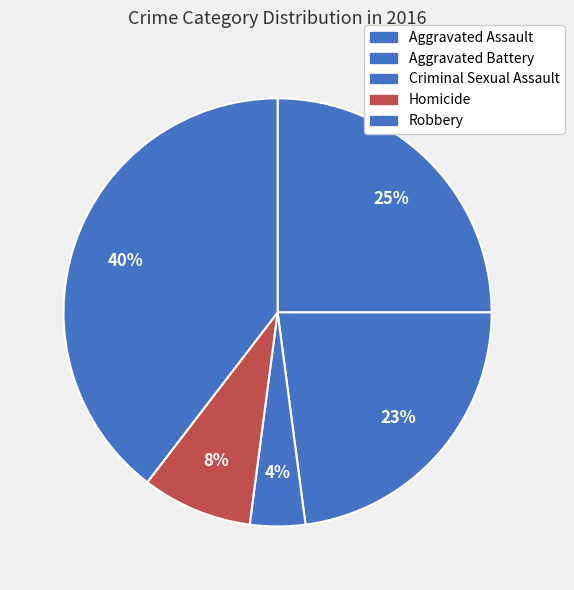

Which slice is the largest?

Robbery